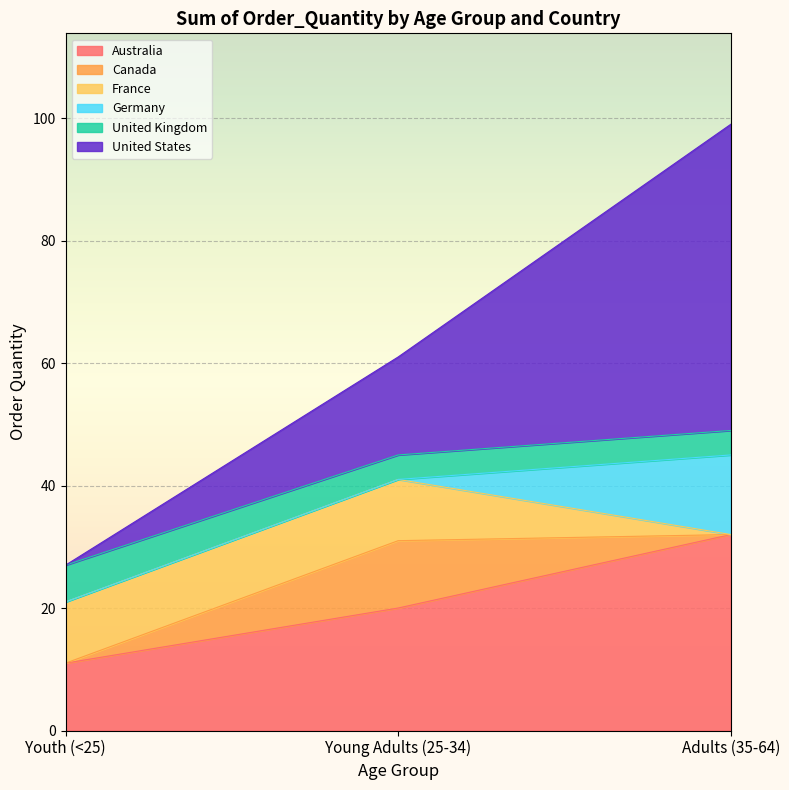

At which category is the sum across all series the highest?

Adults (35-64)